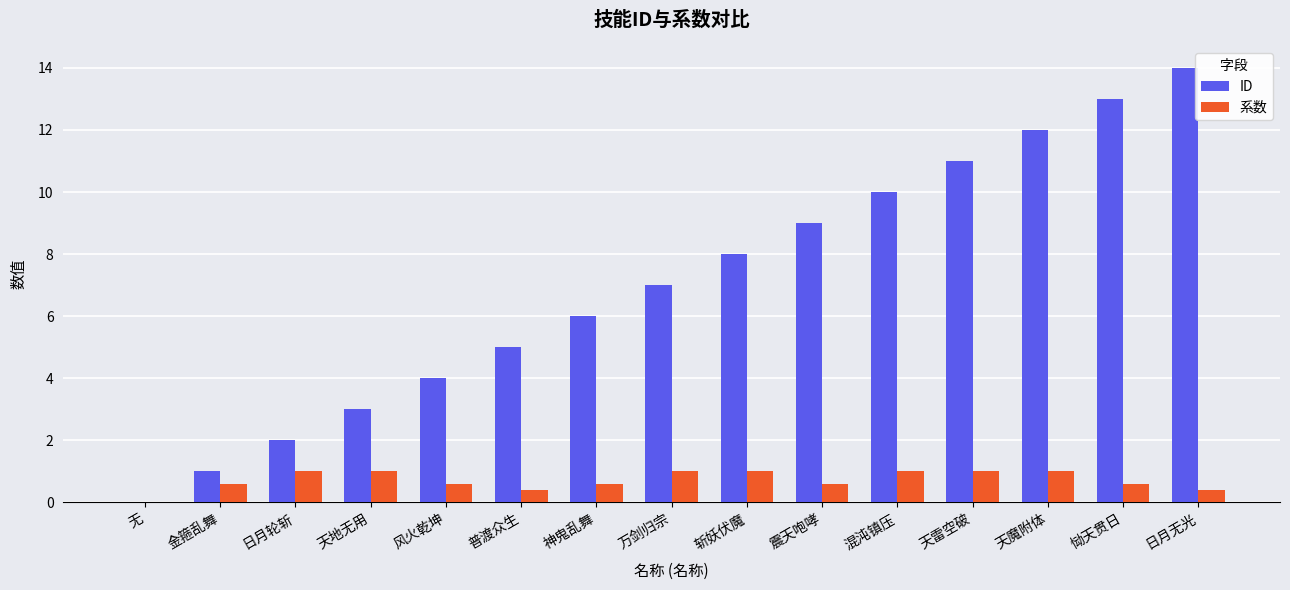

At which category is the sum across all series the highest?

日月无光